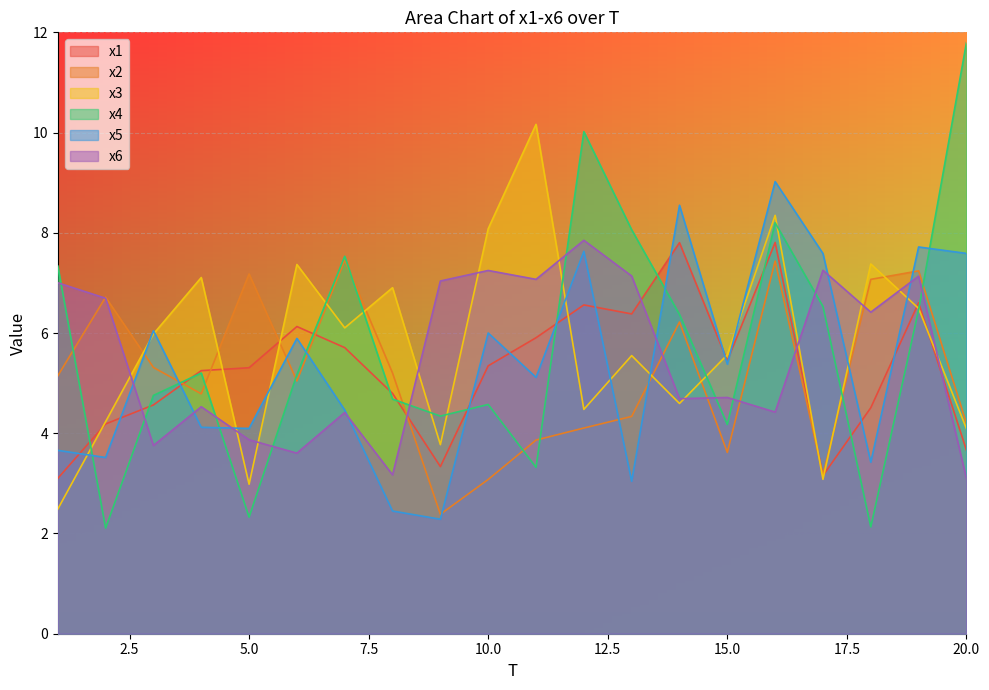

Rank the categories by x1 value from highest to lowest.

16, 14, 19, 12, 13, 6, 11, 7, 15, 10, 5, 4, 8, 3, 18, 2, 20, 9, 17, 1